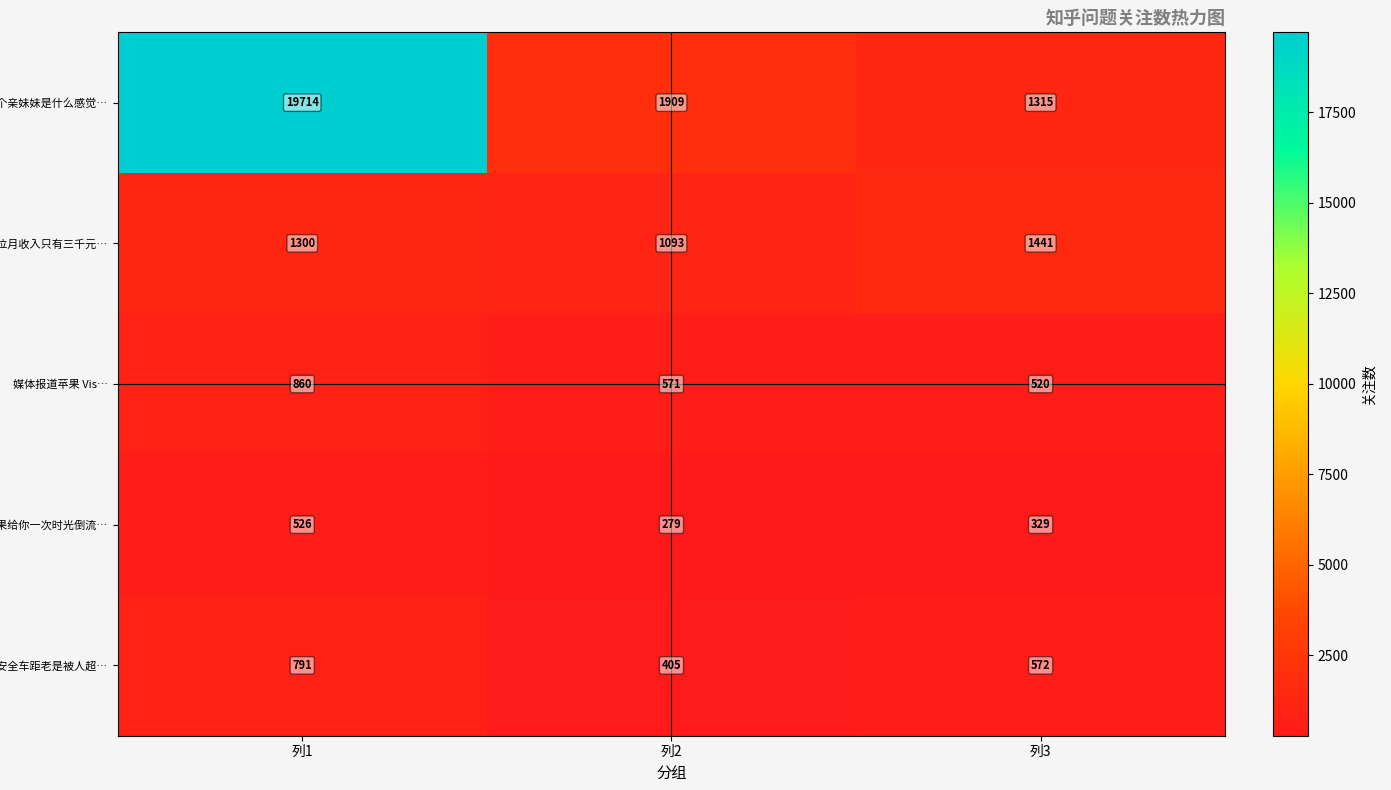

What is the sum of all 留安全车距老是被人超… values?

1768